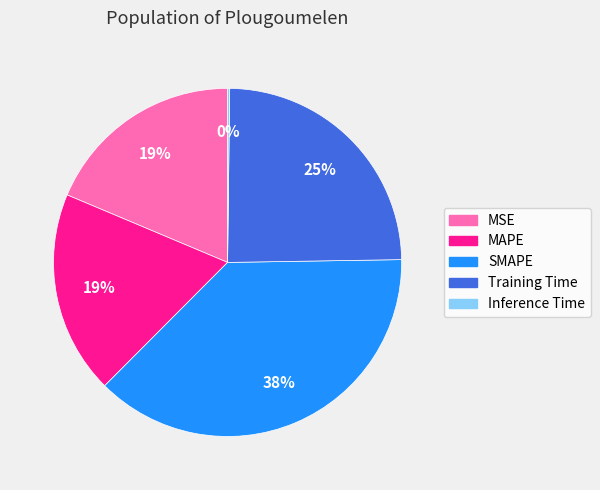

Does any single category account for the majority?

No